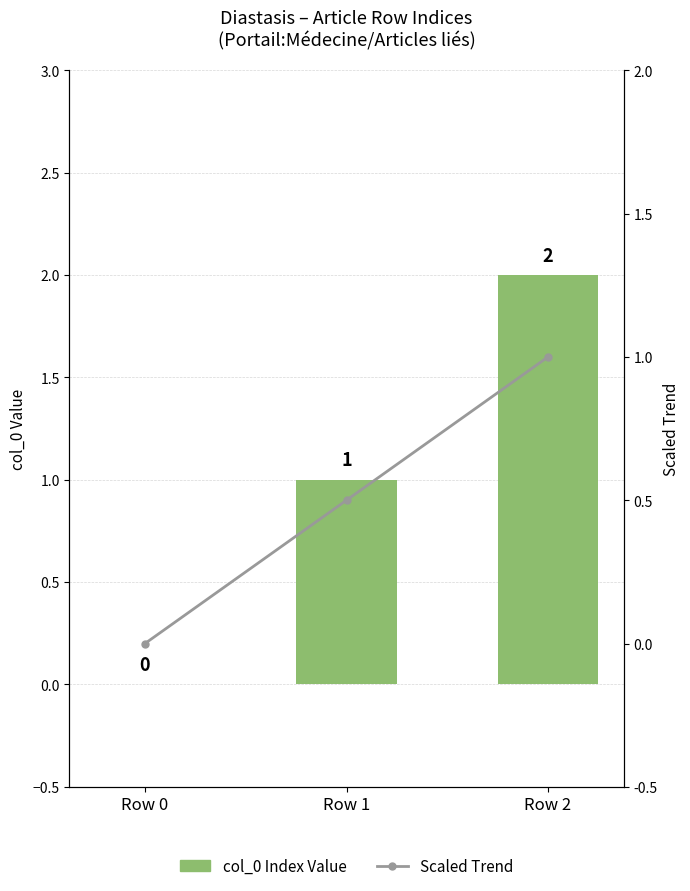

What is the sum of all col_0 Index Value values?

3.0